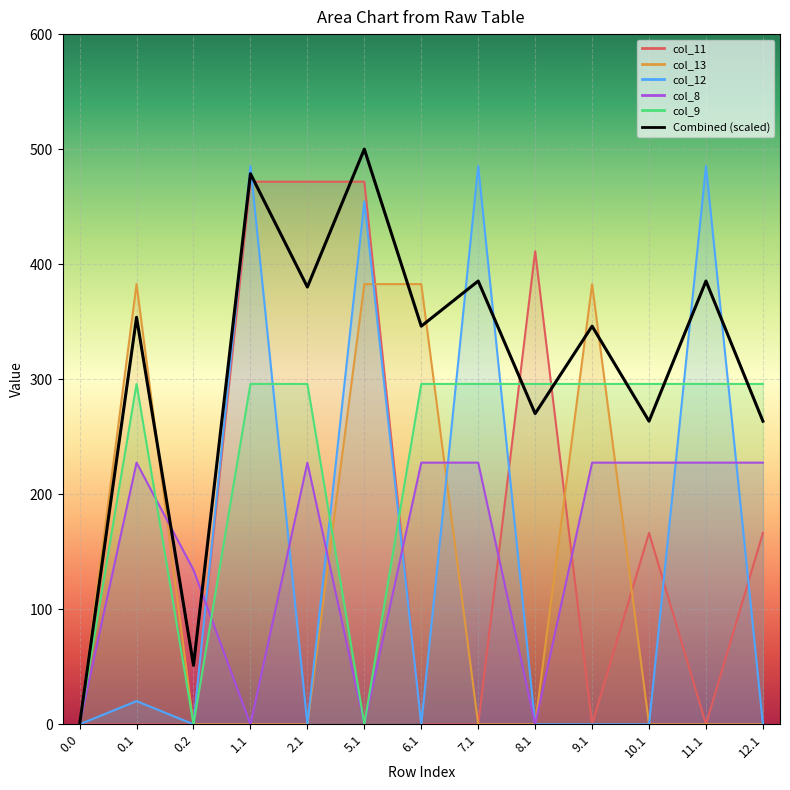

Which label corresponds to the largest value in the chart?

5.1